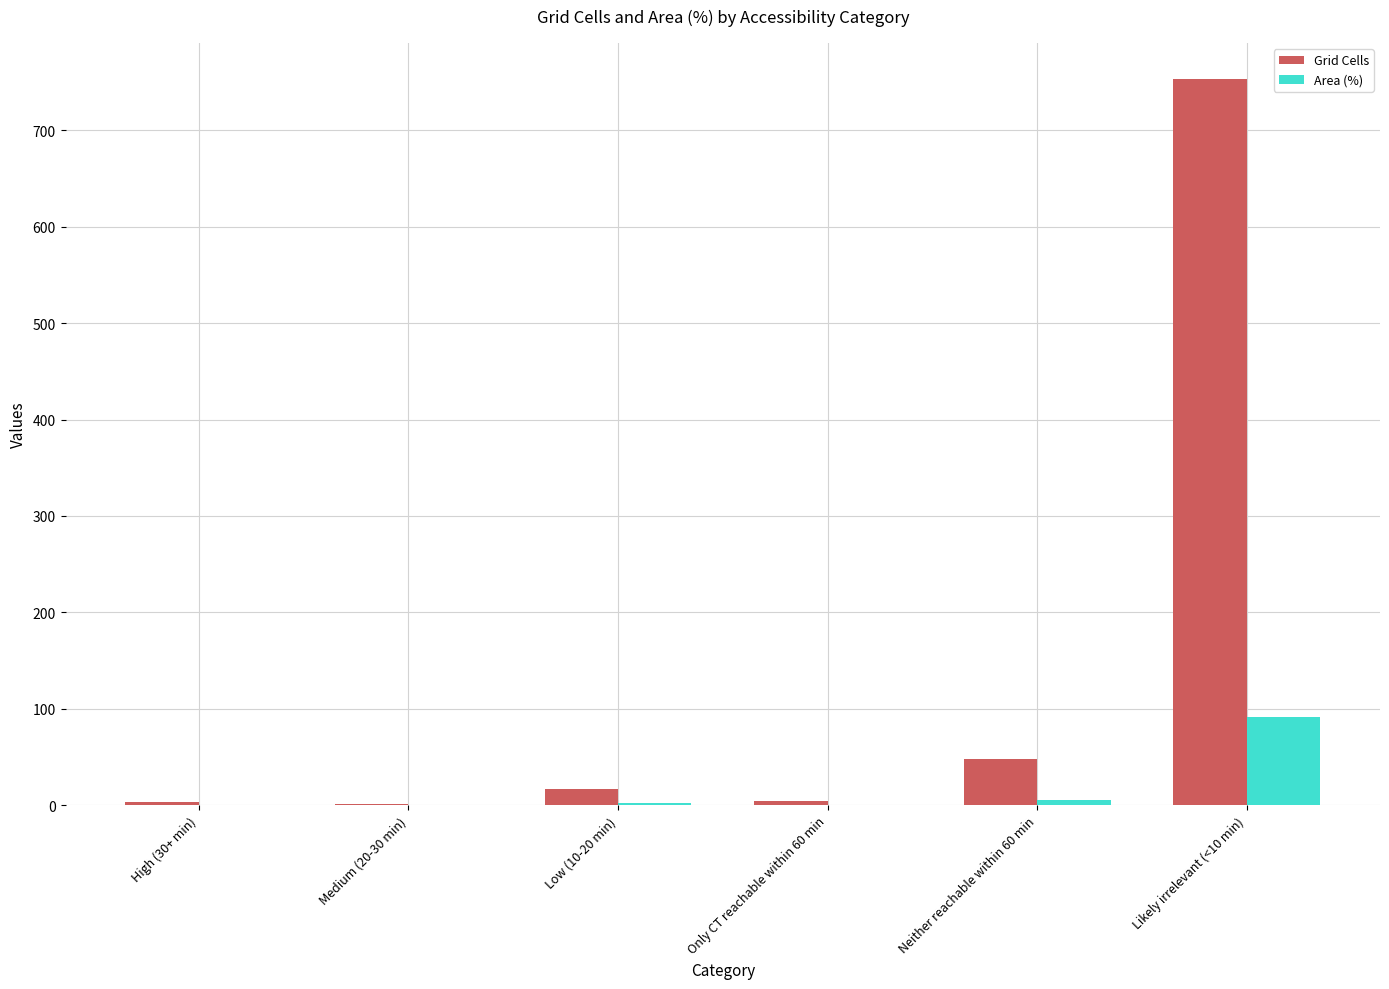

What value does the Grid Cells series have at Likely irrelevant (<10 min)?

753.0